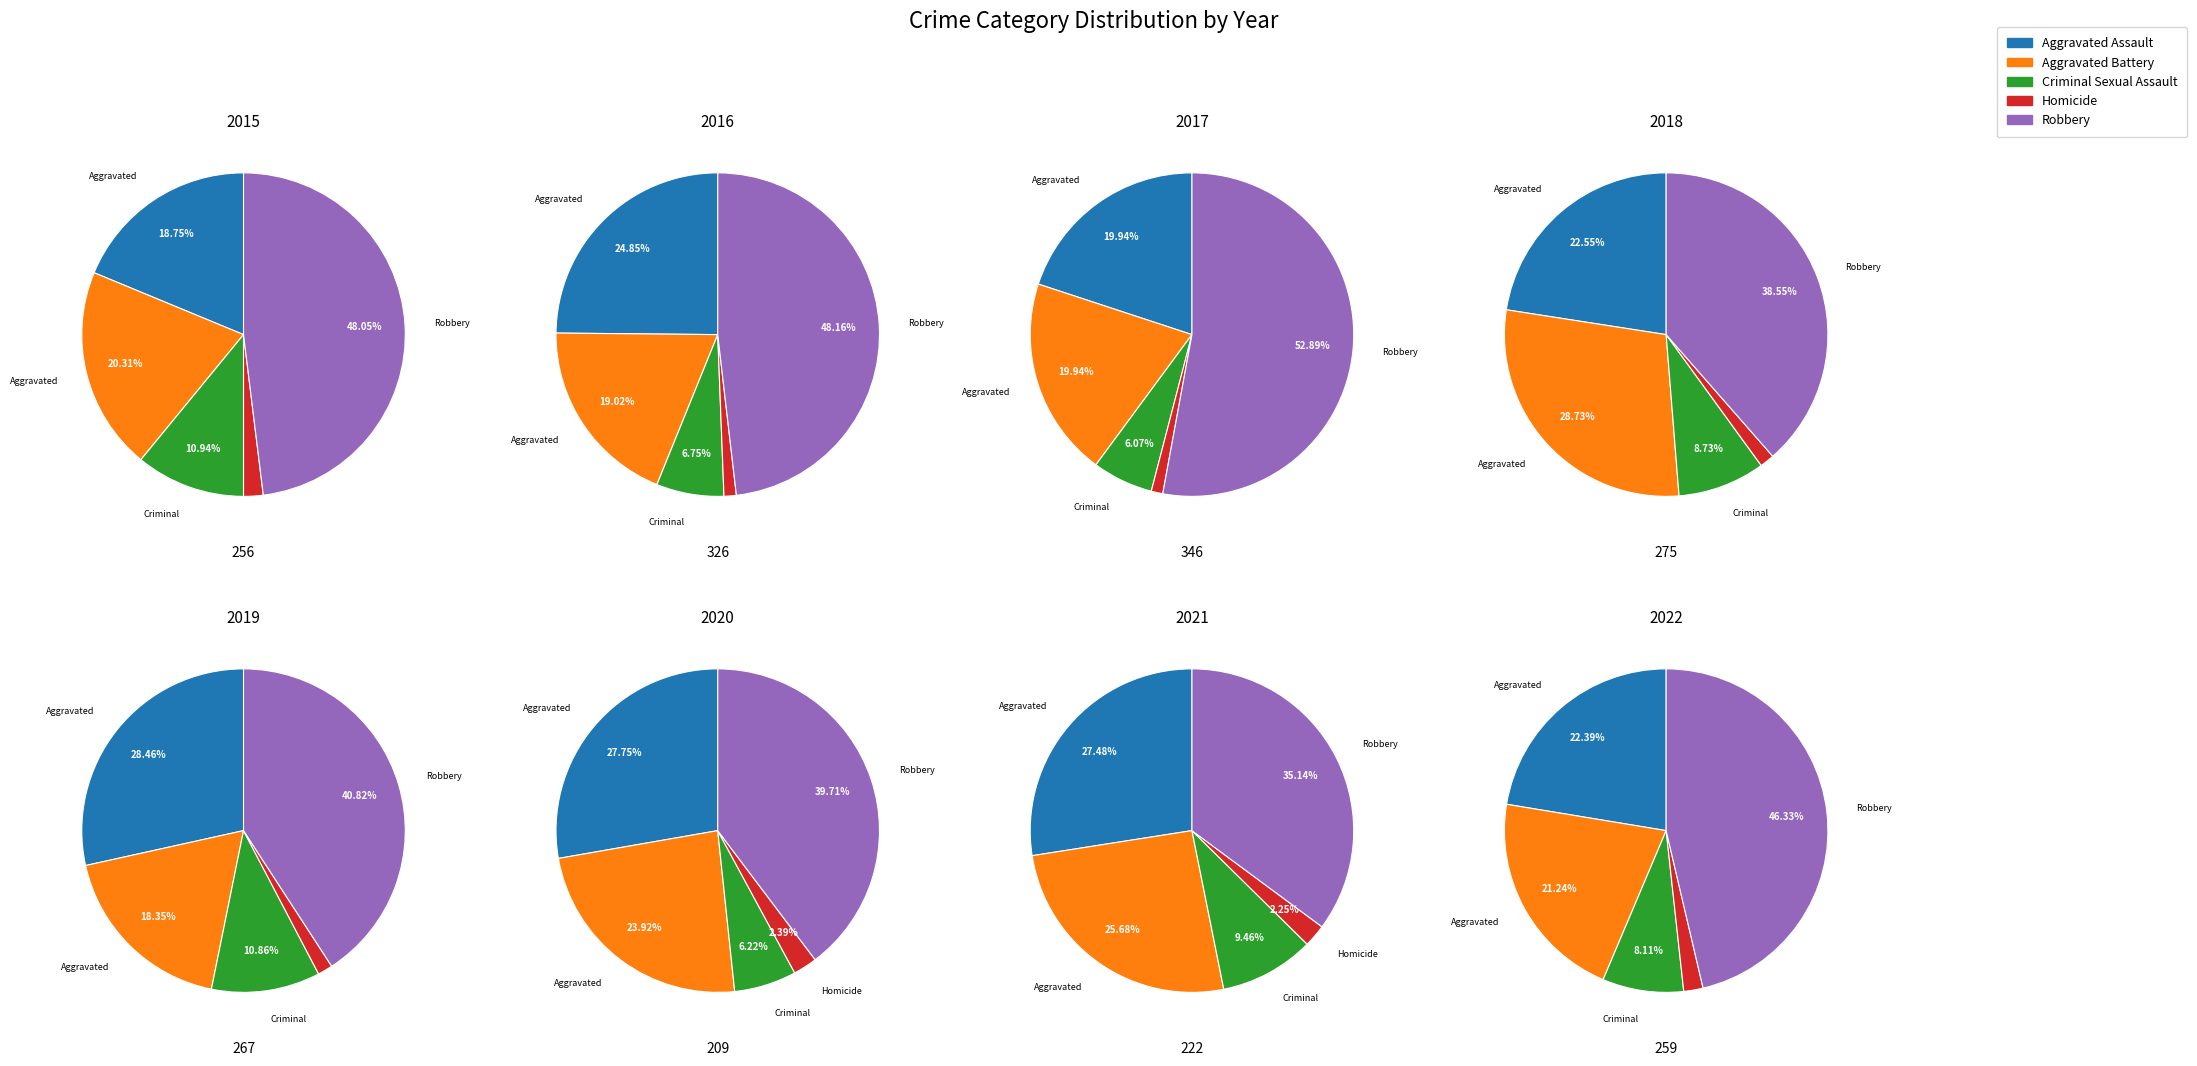

True or false: 2020 accounts for 28% of the total.

False